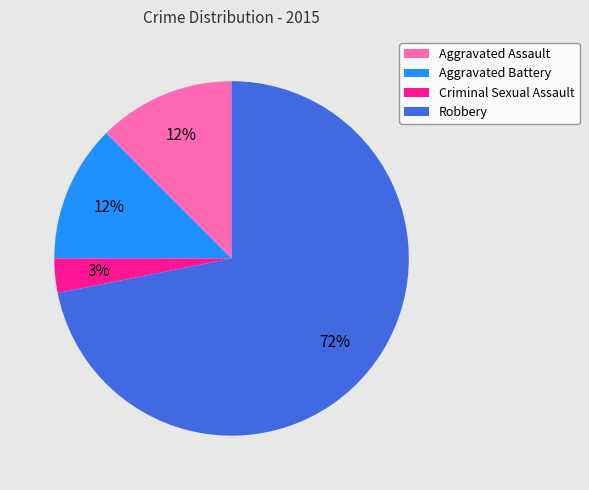

Is Robbery the majority of the pie?

Yes